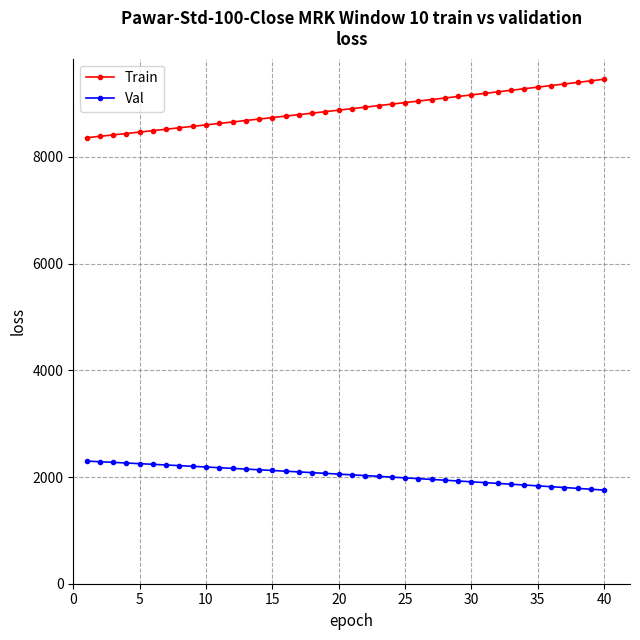

Which series has the widest spread of values?

Train